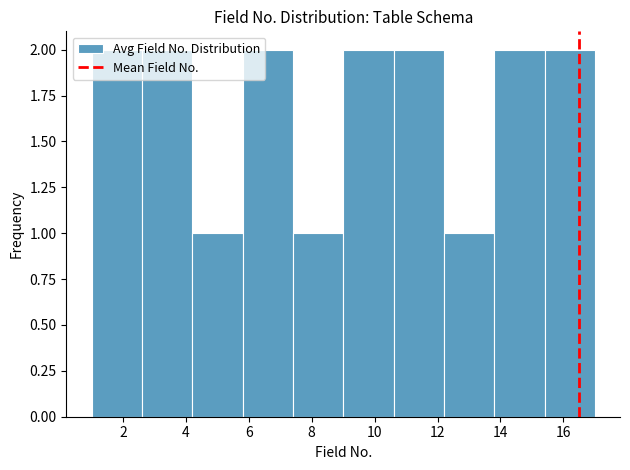

How tall is the bar that spans 10.6 to 12.2 on the x-axis? The values are not printed on the chart, so give them approximately, as read against the axis.

2